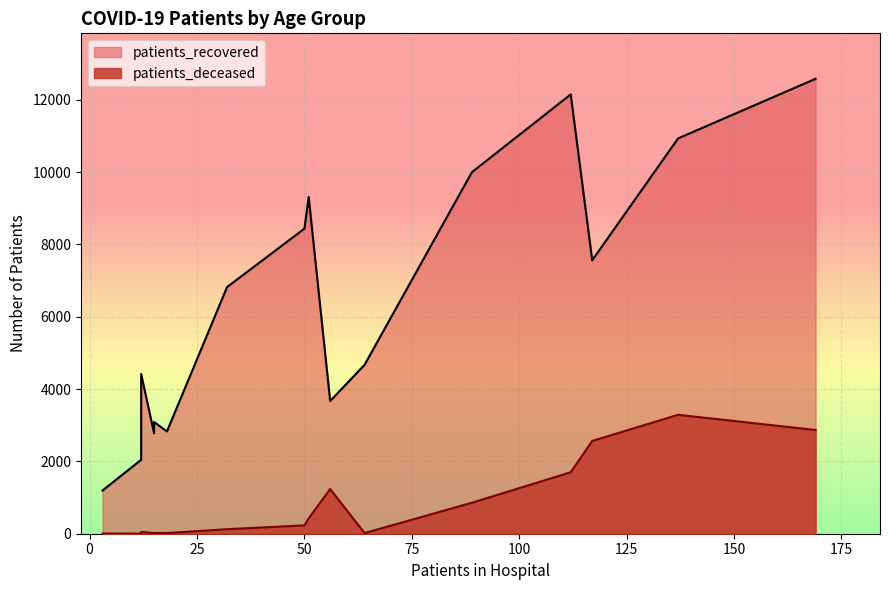

Rank the series by their average value, from highest to lowest.

patients_recovered, patients_deceased